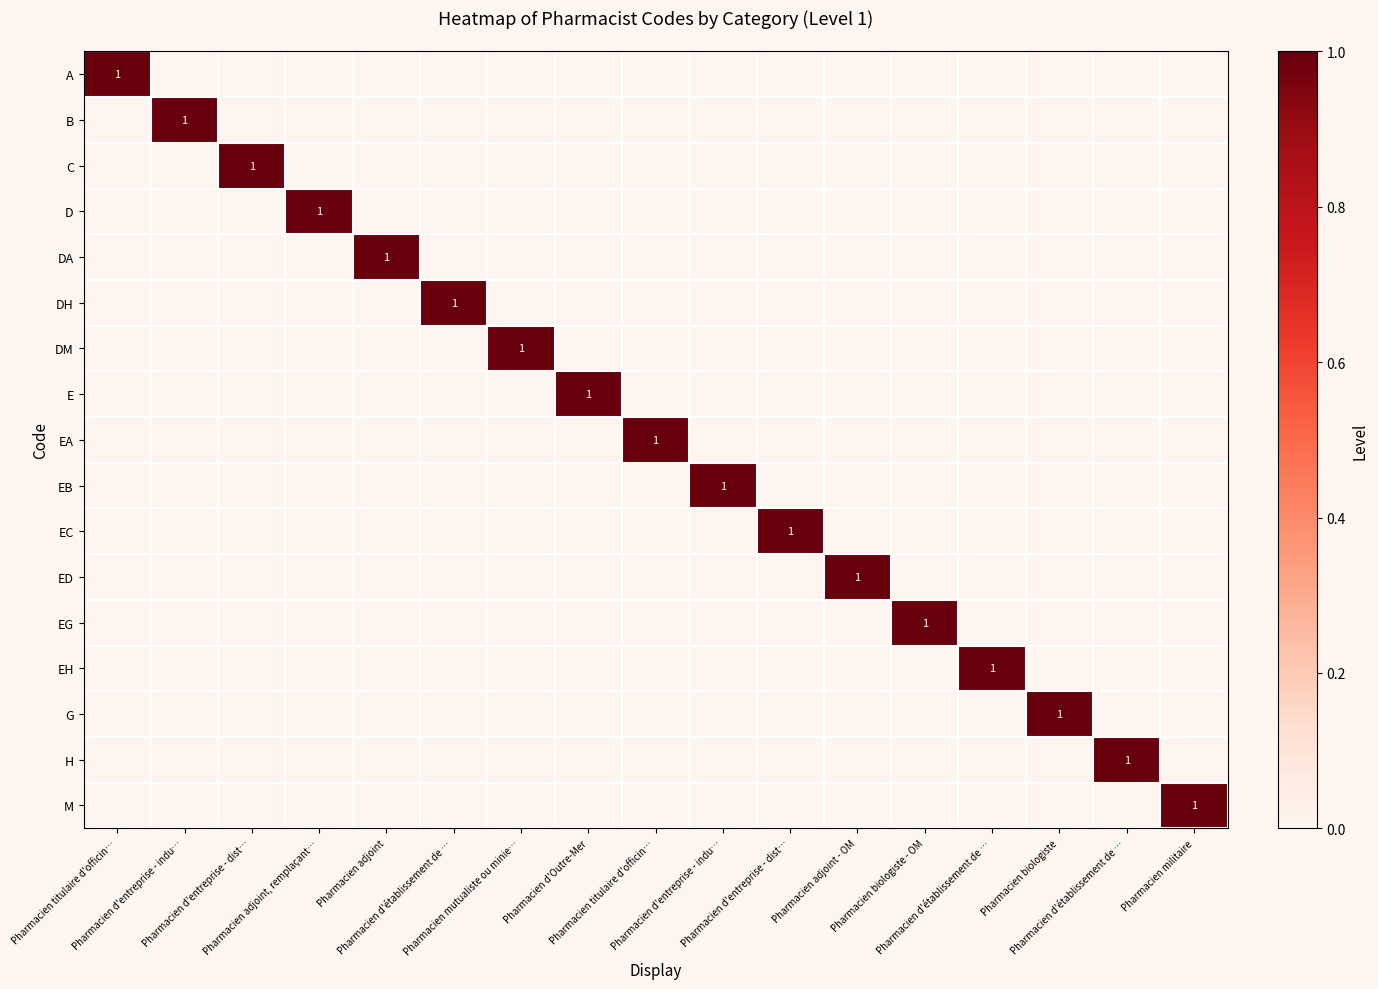

How many data points in DH are above 0?

1